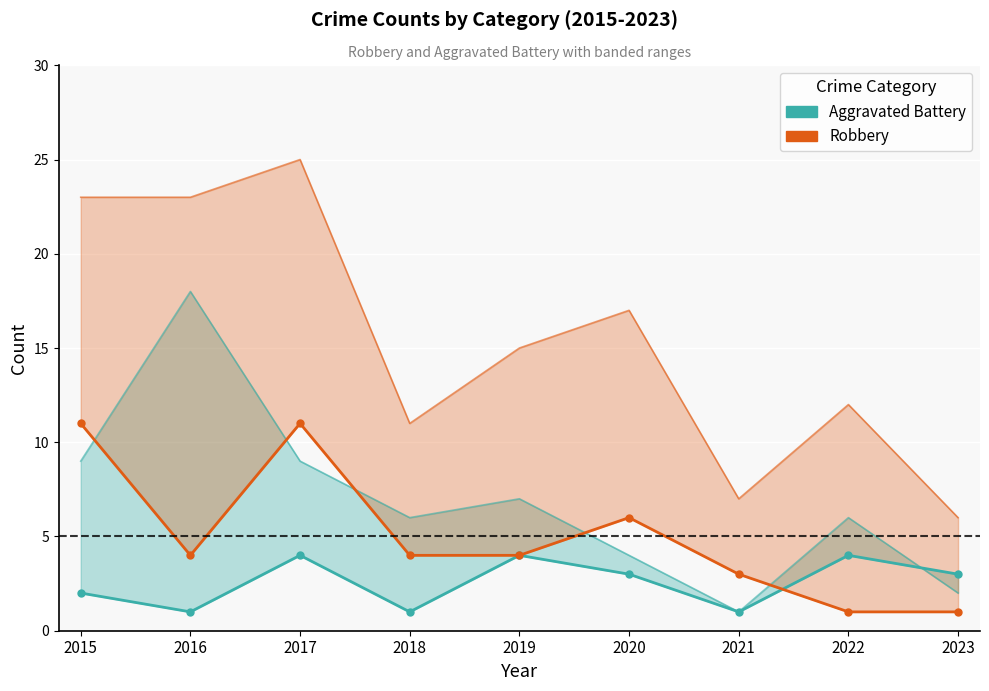

Between which two adjacent categories do Aggravated Battery and Robbery first intersect?

2021 and 2022